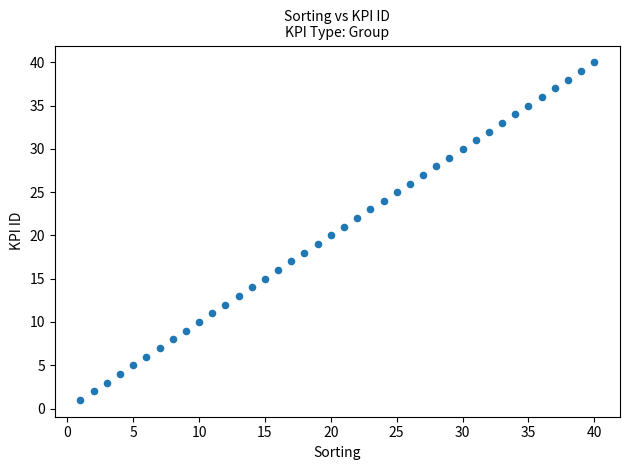

What is the range of Y values (max minus min)?

39